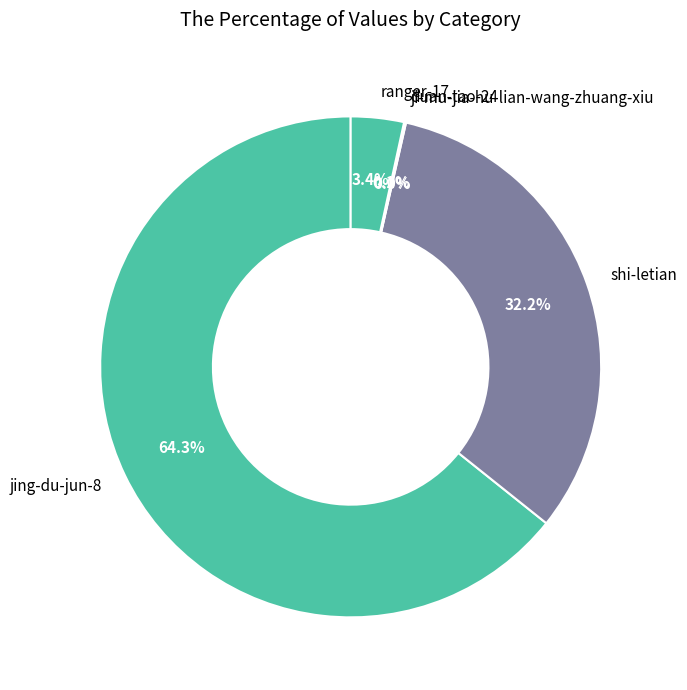

Does jing-du-jun-8 account for over 50% of the chart?

Yes